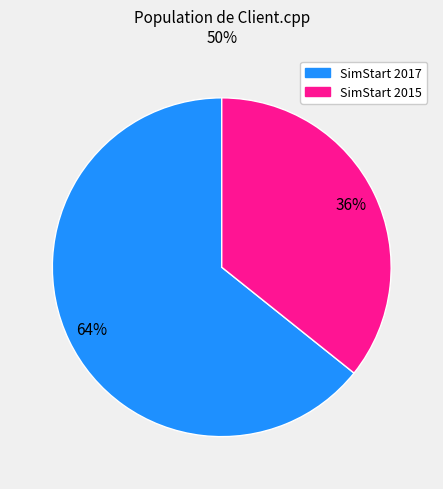

Does any single category account for the majority?

Yes